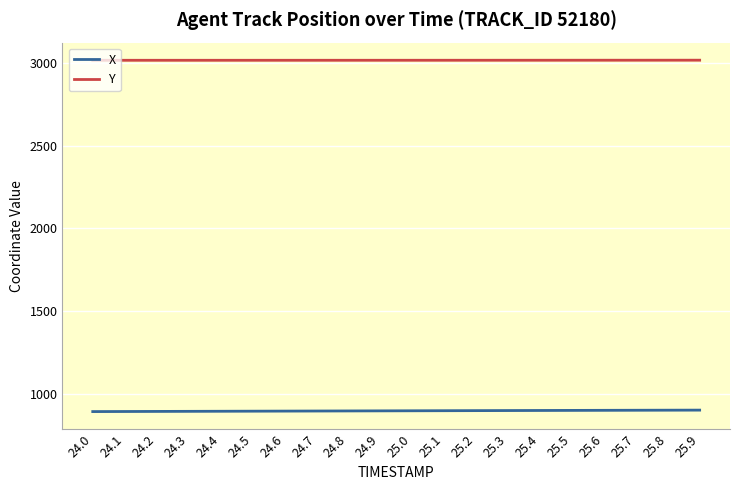

What is the difference between the maximum and second lowest values in the Y series?

0.6